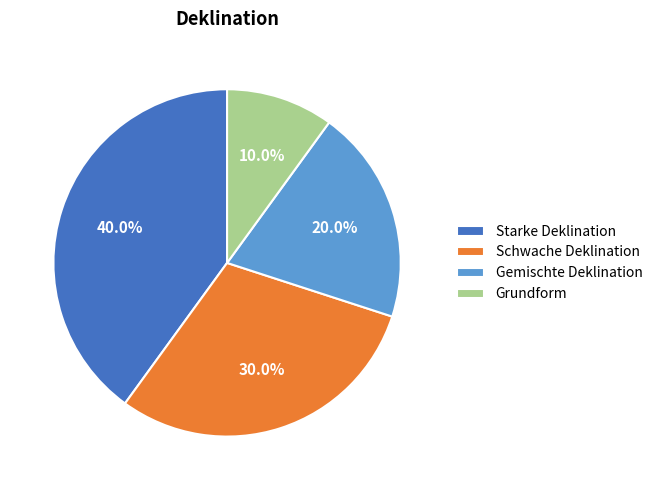

Rank the categories by value from highest to lowest.

Starke Deklination, Schwache Deklination, Gemischte Deklination, Grundform